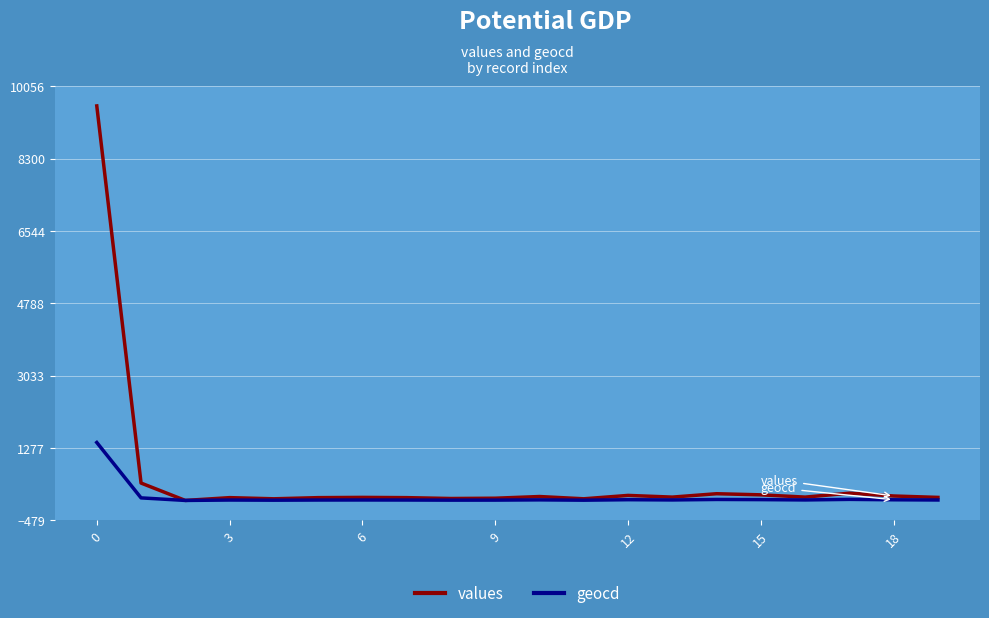

Rank the series by their average value, from lowest to highest.

geocd, values